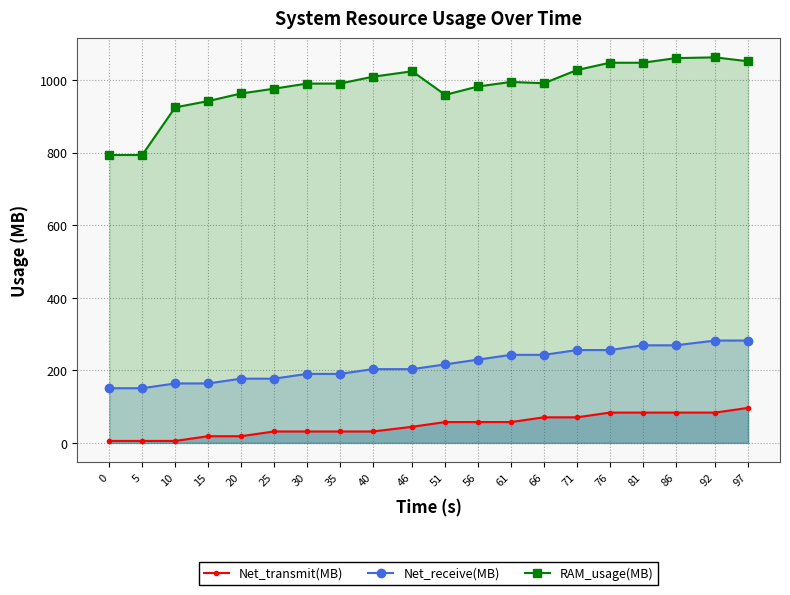

Where does the Net_receive(MB) series first go above 216?

51